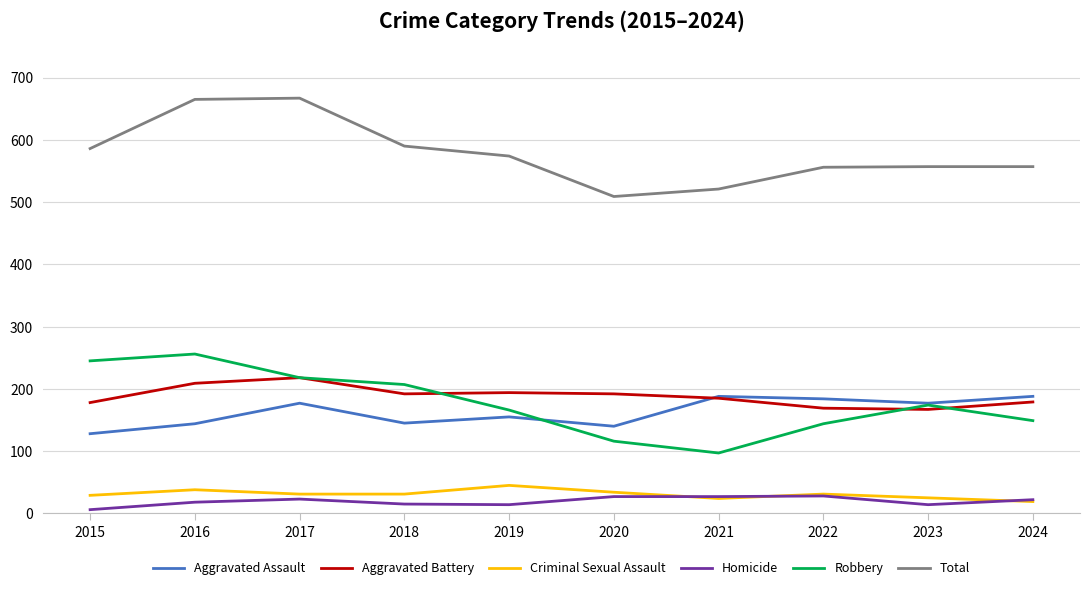

Is it true that Homicide equals 27 at 2020?

True